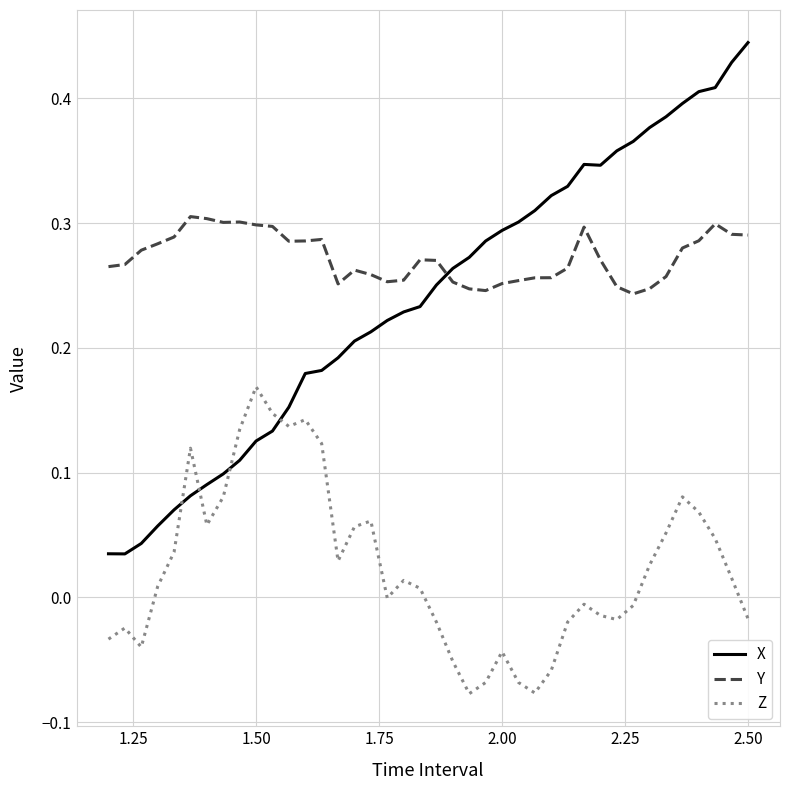

Which series has the largest range (max minus min)?

X